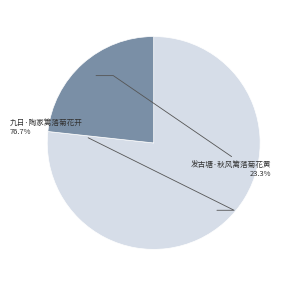

How many slices are in this pie chart?

2